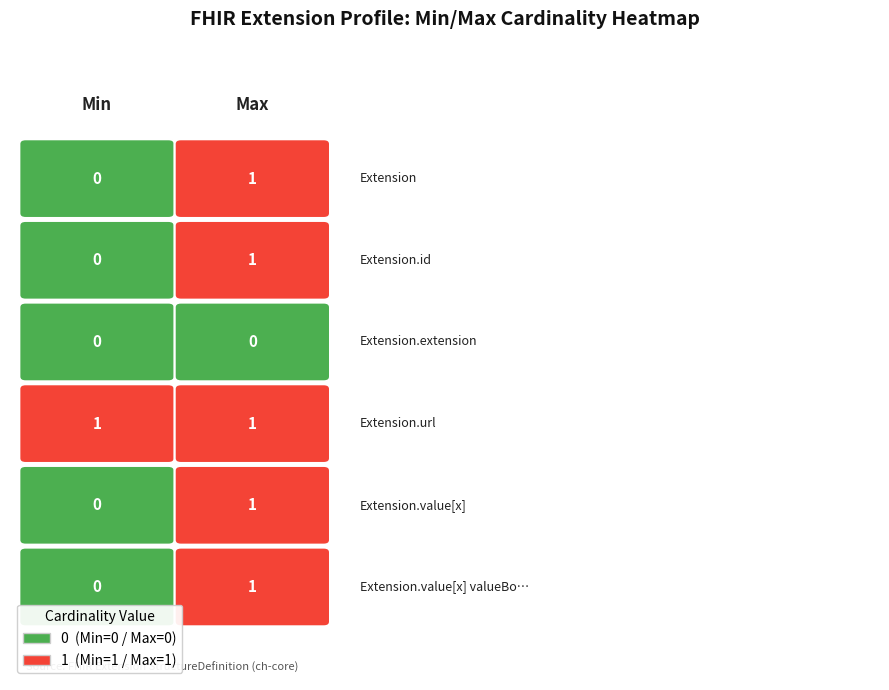

Is it true that Extension.extension equals 0 at Extension?

True